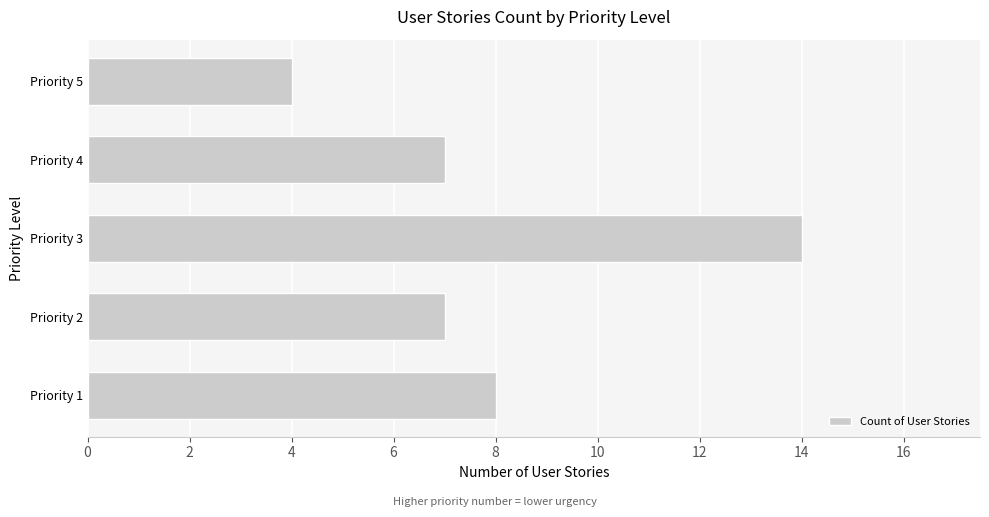

What is the minimum value shown in the chart?

4